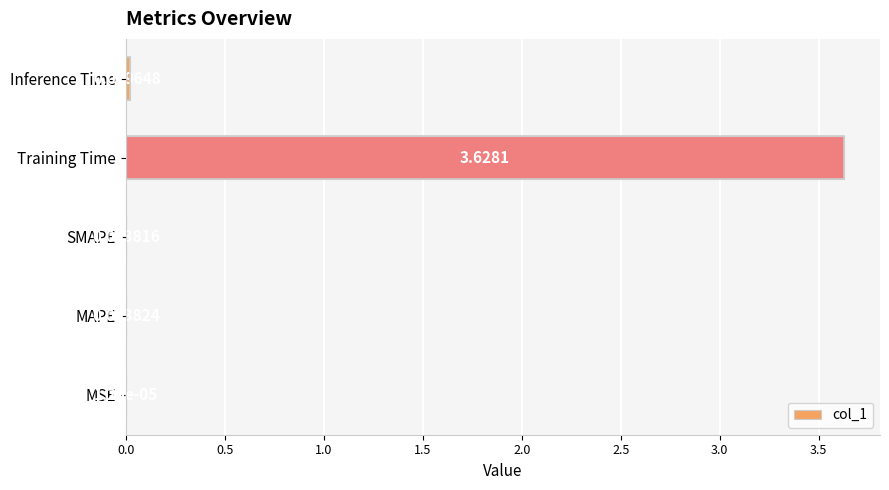

Which has a higher value, SMAPE or MSE?

SMAPE